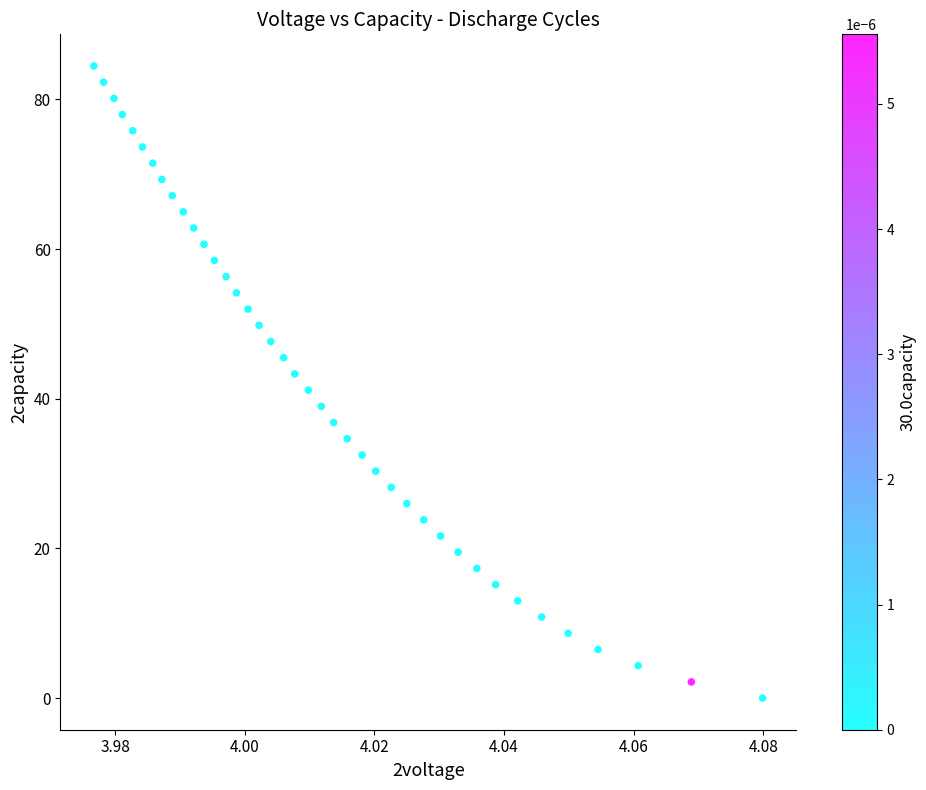

What is the range of Y values (max minus min)?

84.5